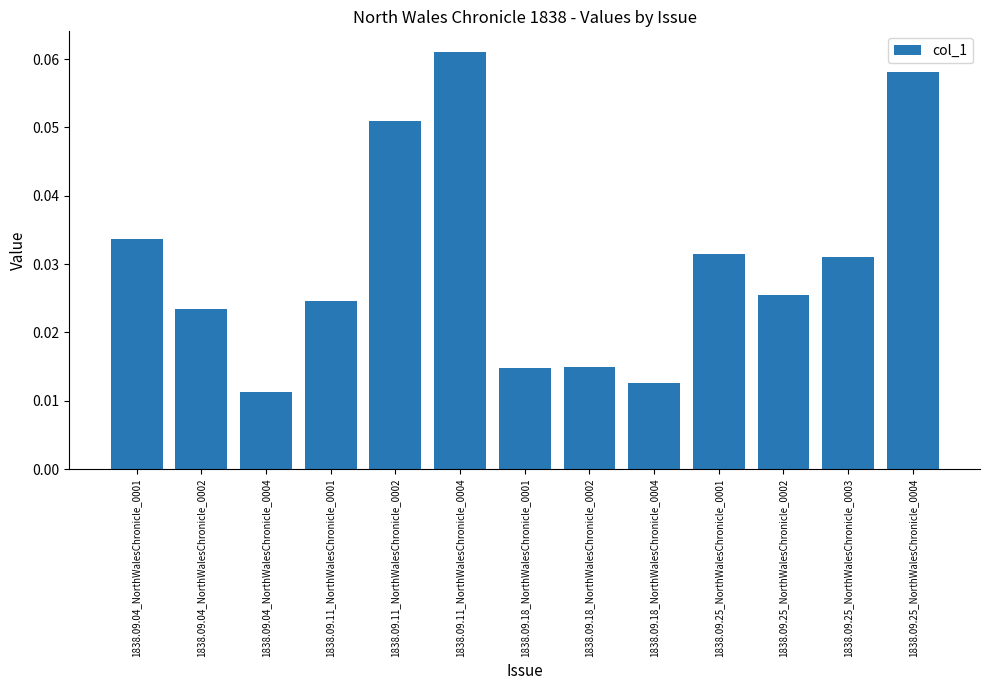

Which category has the highest value across all series?

1838.09.11_NorthWalesChronicle_0004